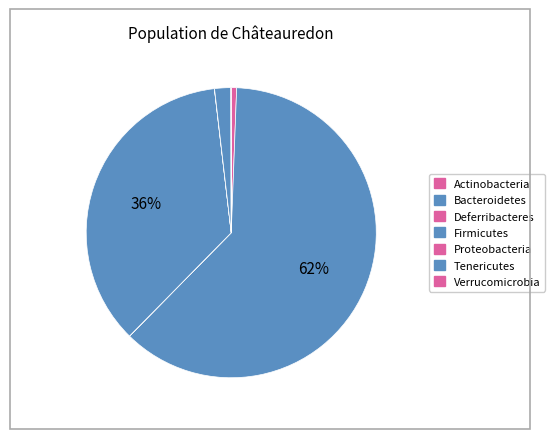

What is the majority slice?

Bacteroidetes